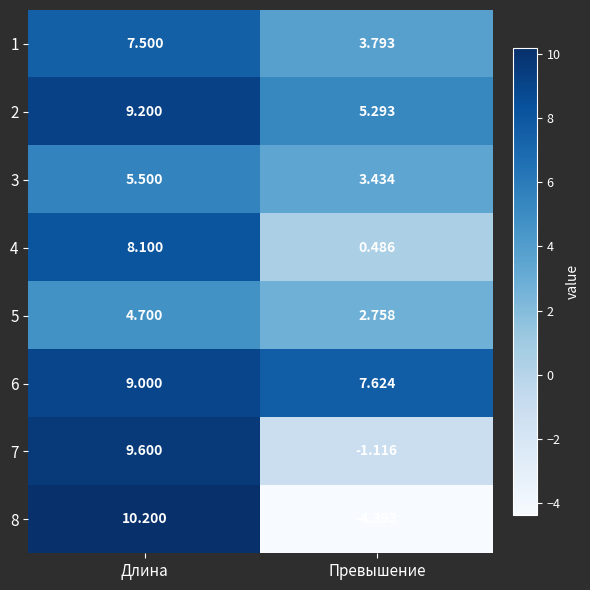

Which label corresponds to the smallest value in the chart?

Превышение